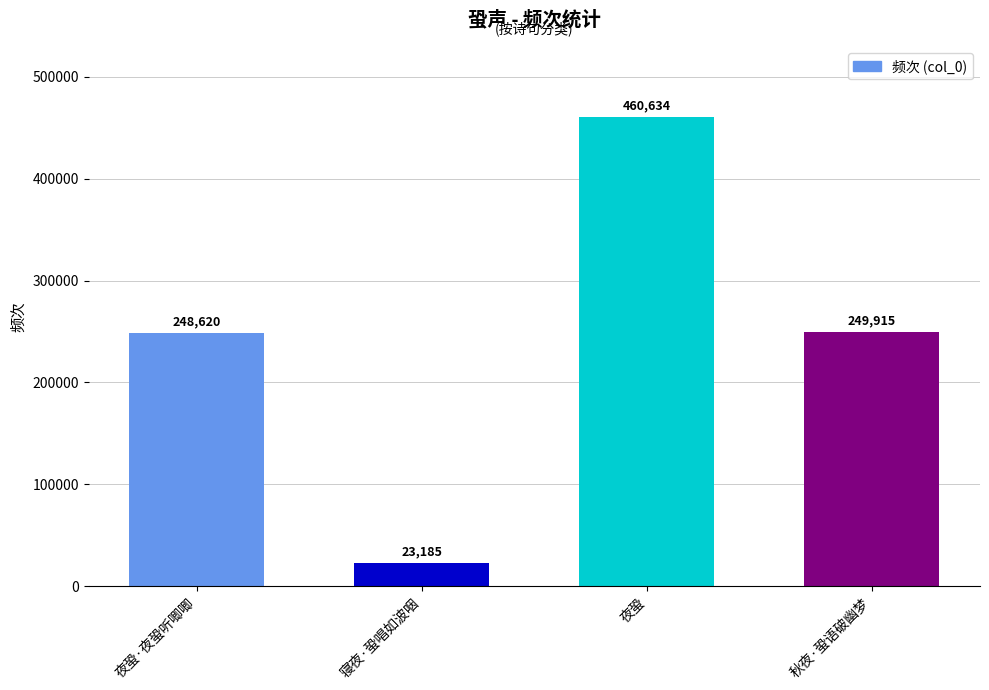

How many bars are there in total?

4